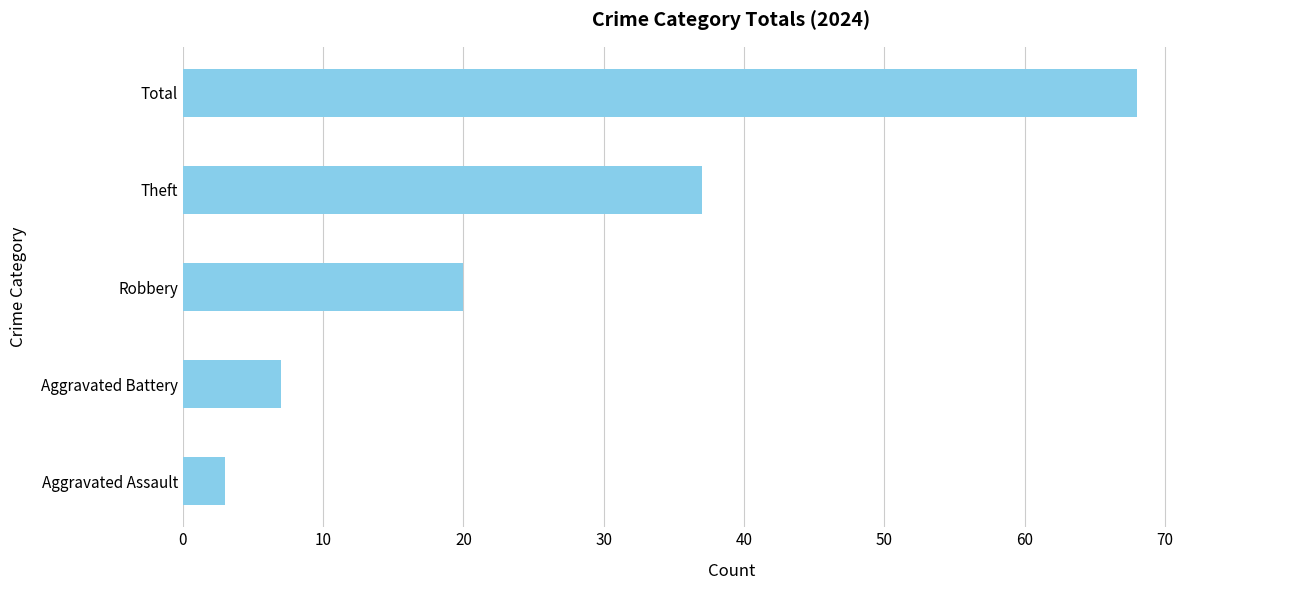

Rank the categories by value from lowest to highest.

Aggravated Assault, Aggravated Battery, Robbery, Theft, Total